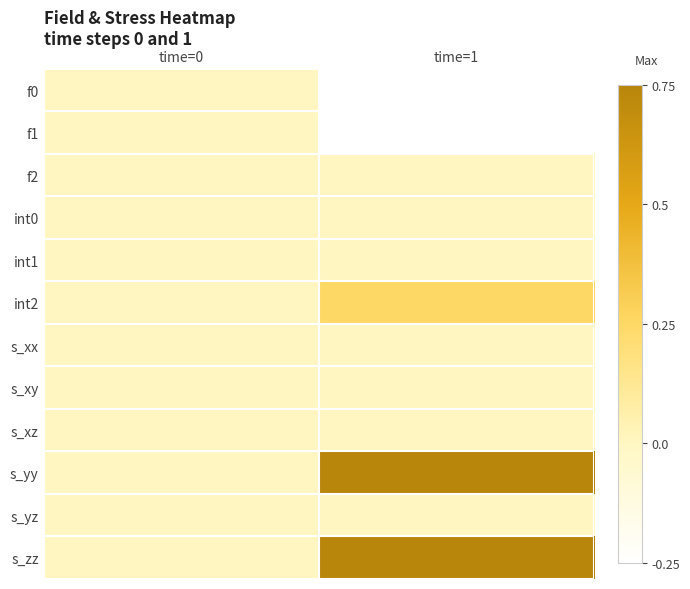

Reading right to left, extract all data points from this chart.

f0: time=1=-0.2	time=0=0.0
f1: time=1=-0.2	time=0=0.0
f2: time=1=0.0	time=0=0.0
int0: time=1=0.0	time=0=0.0
int1: time=1=0.0	time=0=0.0
int2: time=1=0.2	time=0=0.0
s_xx: time=1=0.0	time=0=0.0
s_xy: time=1=0.0	time=0=0.0
s_xz: time=1=0.0	time=0=0.0
s_yy: time=1=0.8	time=0=0.0
s_yz: time=1=0.0	time=0=0.0
s_zz: time=1=0.8	time=0=0.0